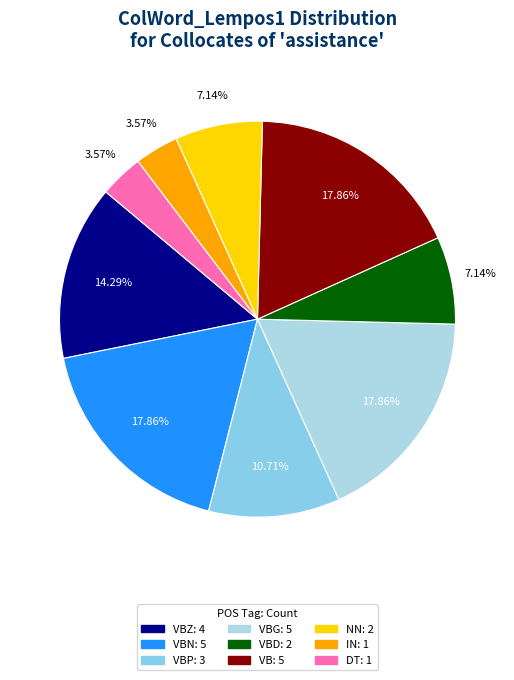

How many segments does this pie chart have?

9